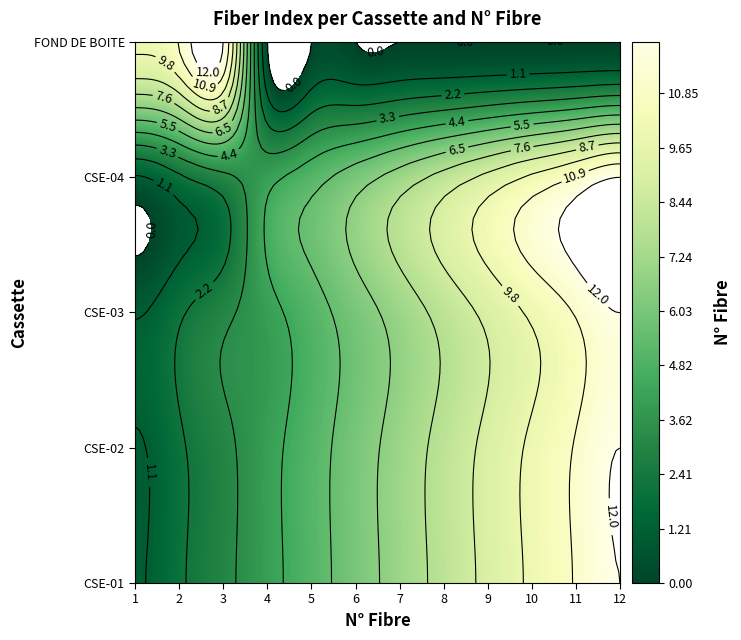

How many data points in CSE-03 are above 7?

5